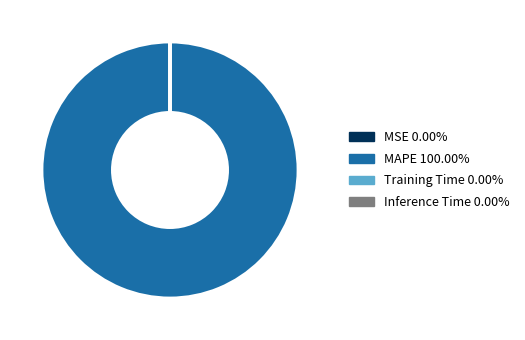

Which category has the biggest portion of the pie?

MAPE